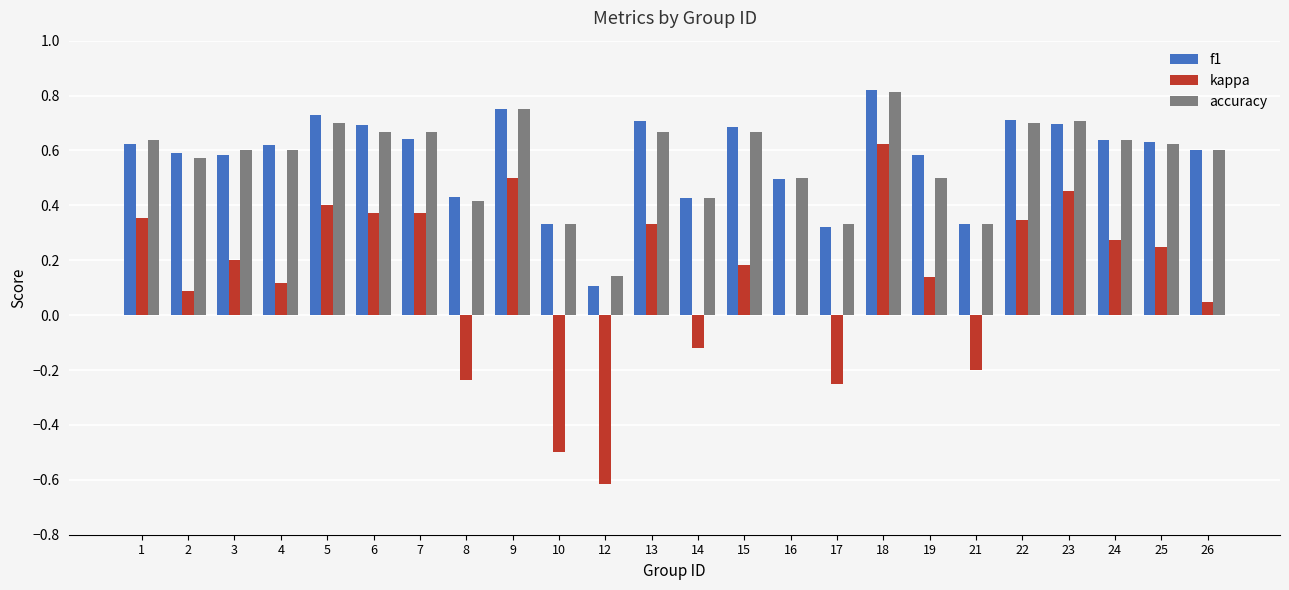

Is the value of accuracy at 14 greater than the value of kappa at 7?

Yes